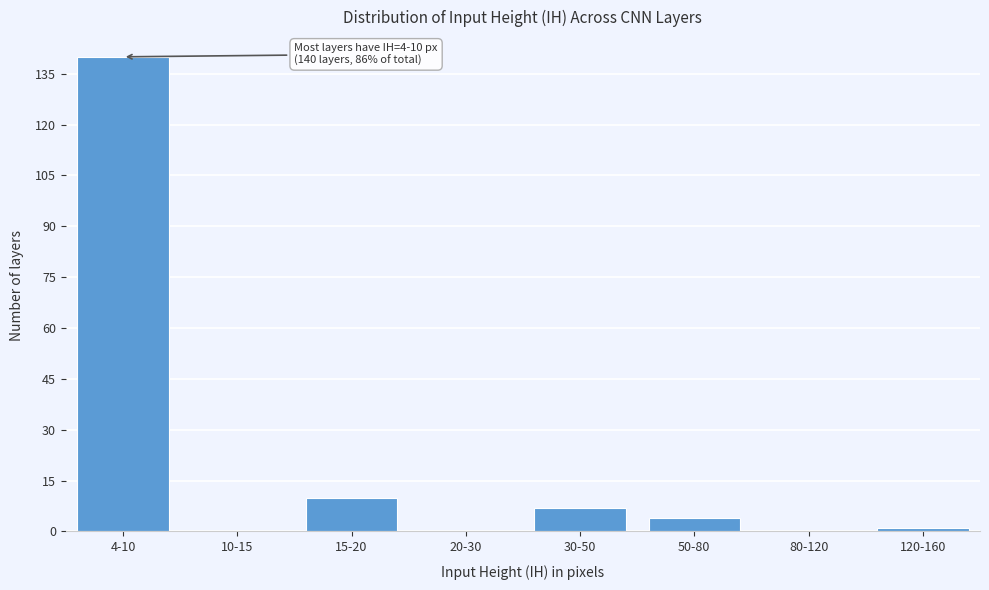

Reading right to left, list all the values displayed in this chart.

120-160=1	80-120=0	50-80=4	30-50=7	20-30=0	15-20=10	10-15=0	4-10=140